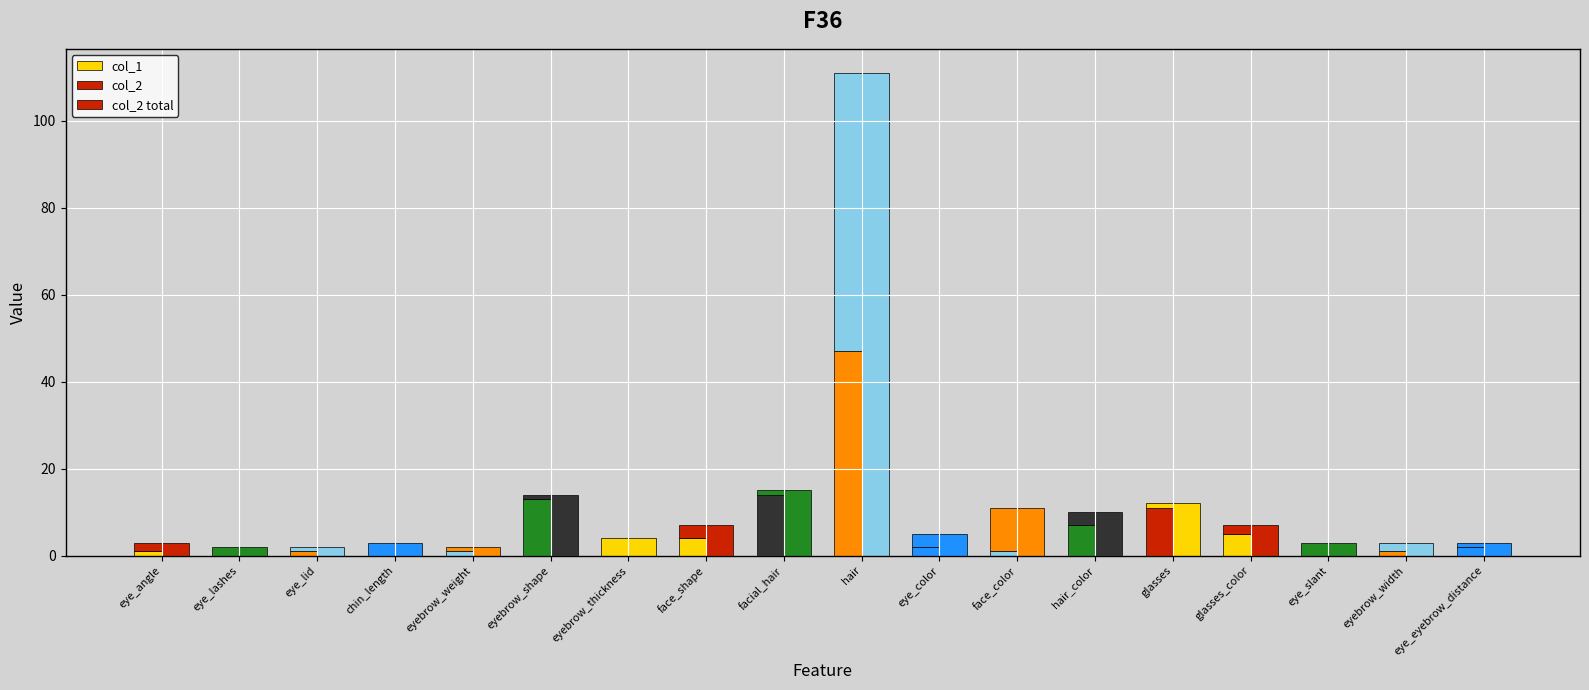

Which series has the largest total across all categories?

col_2 total